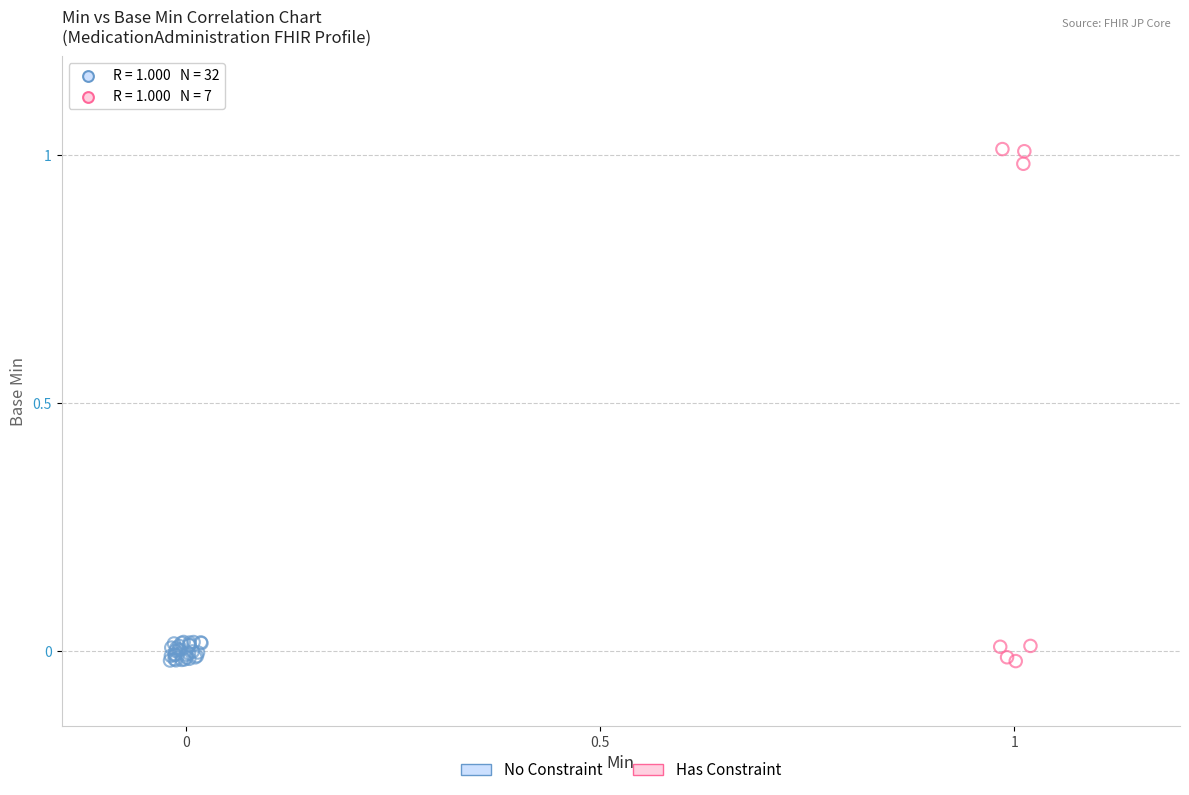

Which series contains the highest Y value?

Has Constraint